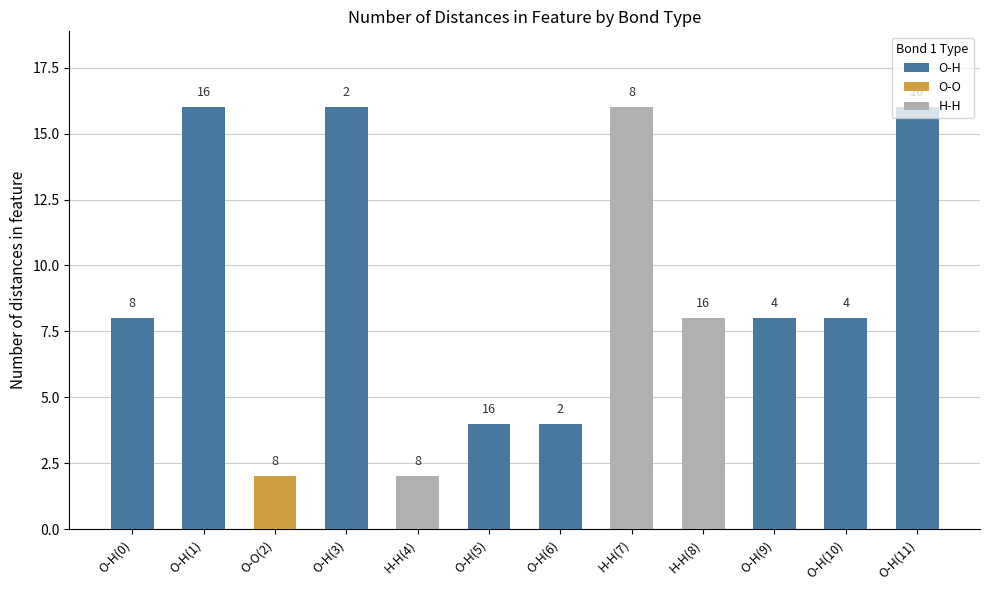

What is the label of the 2nd bar from the right?

O-H(10)